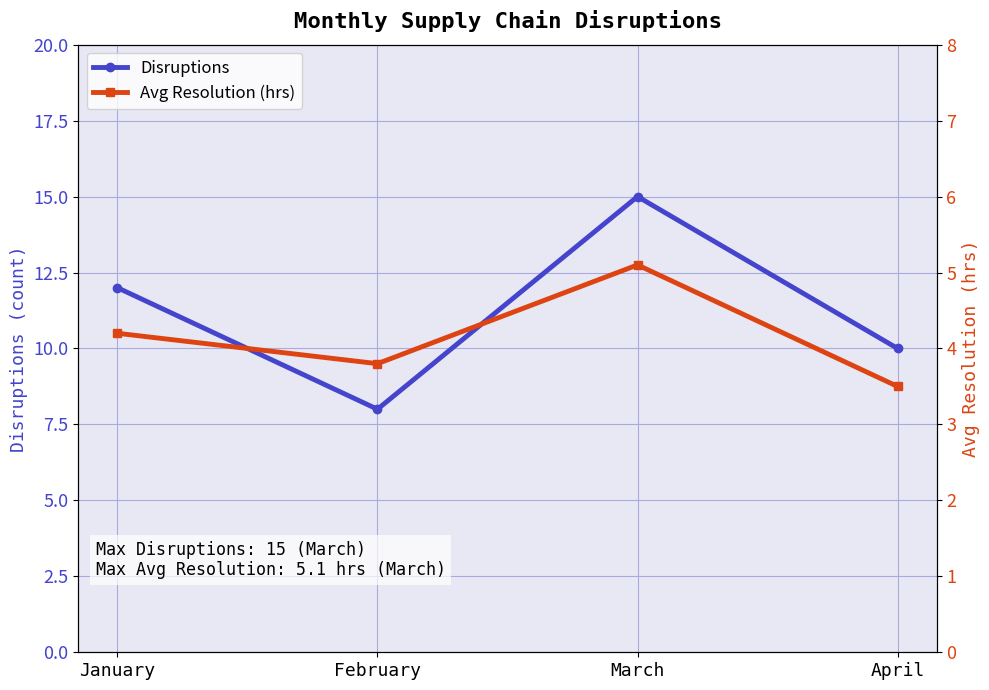

What is the value of the Disruptions point at the 3rd from the left?

15